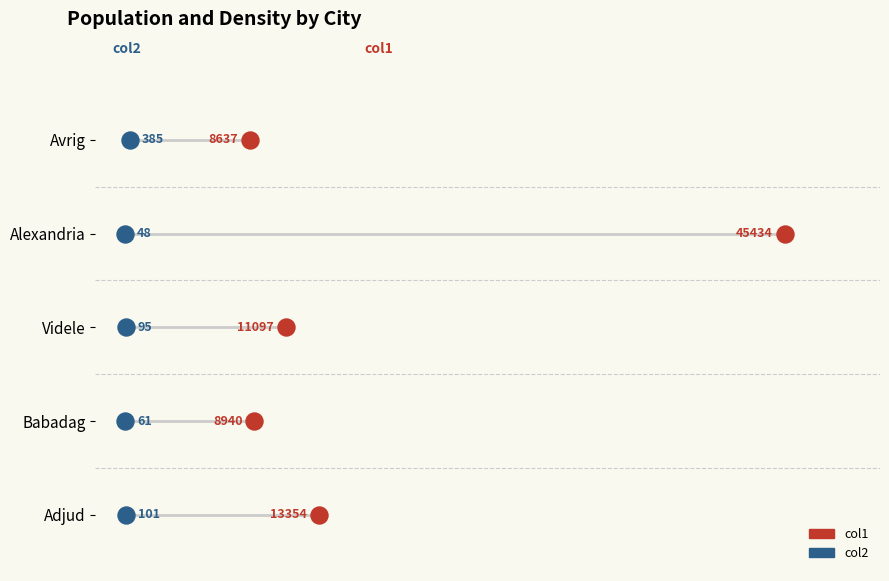

What are all the series names shown in the legend?

col1, col2